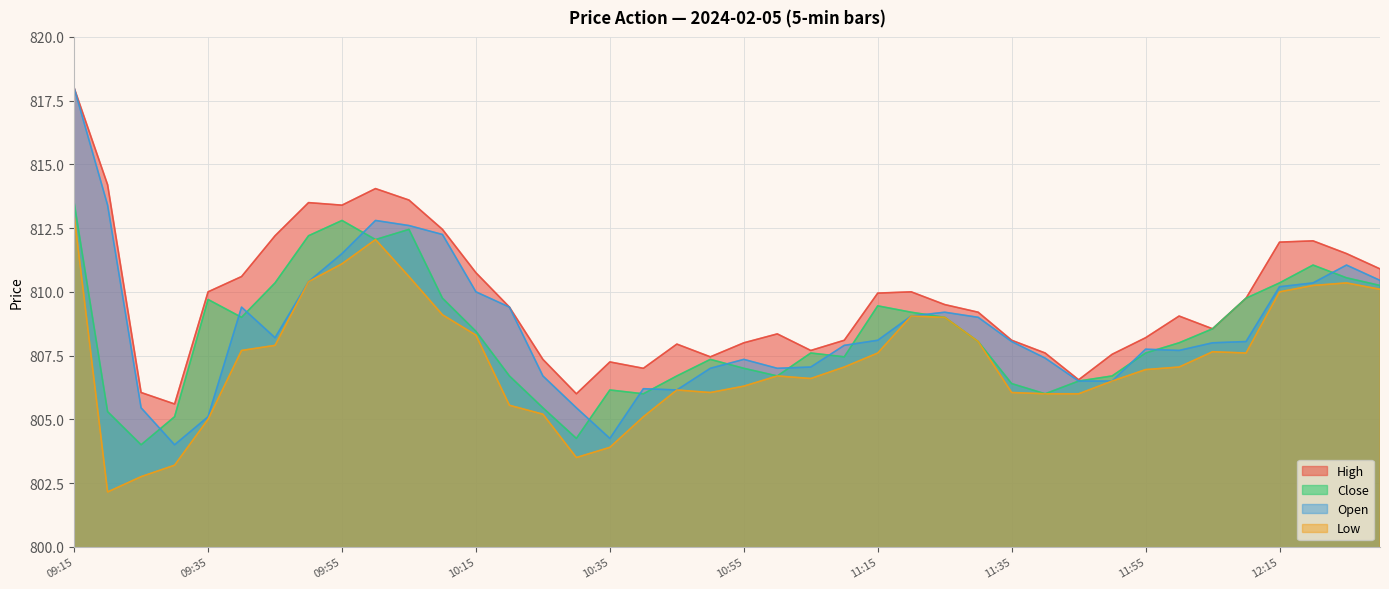

Reading left to right, list all the values displayed in this chart.

High: 818.0	814.2	806.0	805.6	810.0	810.6	812.2	813.5	813.4	814.0	813.6	812.5	810.8	809.4	807.4	806.0	807.2	807.0	808.0	807.5	808.0	808.4	807.7	808.1	810.0	810.0	809.5	809.2	808.1	807.6	806.5	807.5	808.2	809.0	808.5	809.8	812.0	812.0	811.5	810.9
Close: 813.5	805.3	804.0	805.1	809.7	809.0	810.4	812.2	812.8	812.0	812.5	809.8	808.5	806.7	805.5	804.2	806.1	806.0	806.7	807.4	807.0	806.7	807.6	807.5	809.5	809.2	809.0	808.0	806.4	806.0	806.5	806.7	807.6	808.0	808.5	809.8	810.4	811.0	810.5	810.2
Open: 818.0	813.4	805.5	804.0	805.1	809.4	808.2	810.4	811.5	812.8	812.6	812.2	810.0	809.4	806.7	805.5	804.2	806.2	806.1	807.0	807.4	807.0	807.0	807.9	808.1	809.0	809.2	809.0	808.0	807.4	806.5	806.5	807.8	807.7	808.0	808.0	810.2	810.4	811.0	810.5
Low: 813.0	802.1	802.8	803.2	805.0	807.7	807.9	810.4	811.1	812.0	810.6	809.1	808.3	805.5	805.2	803.5	803.9	805.1	806.1	806.0	806.3	806.7	806.6	807.0	807.6	809.0	809.0	808.0	806.0	806.0	806.0	806.5	807.0	807.0	807.6	807.6	810.0	810.2	810.4	810.1